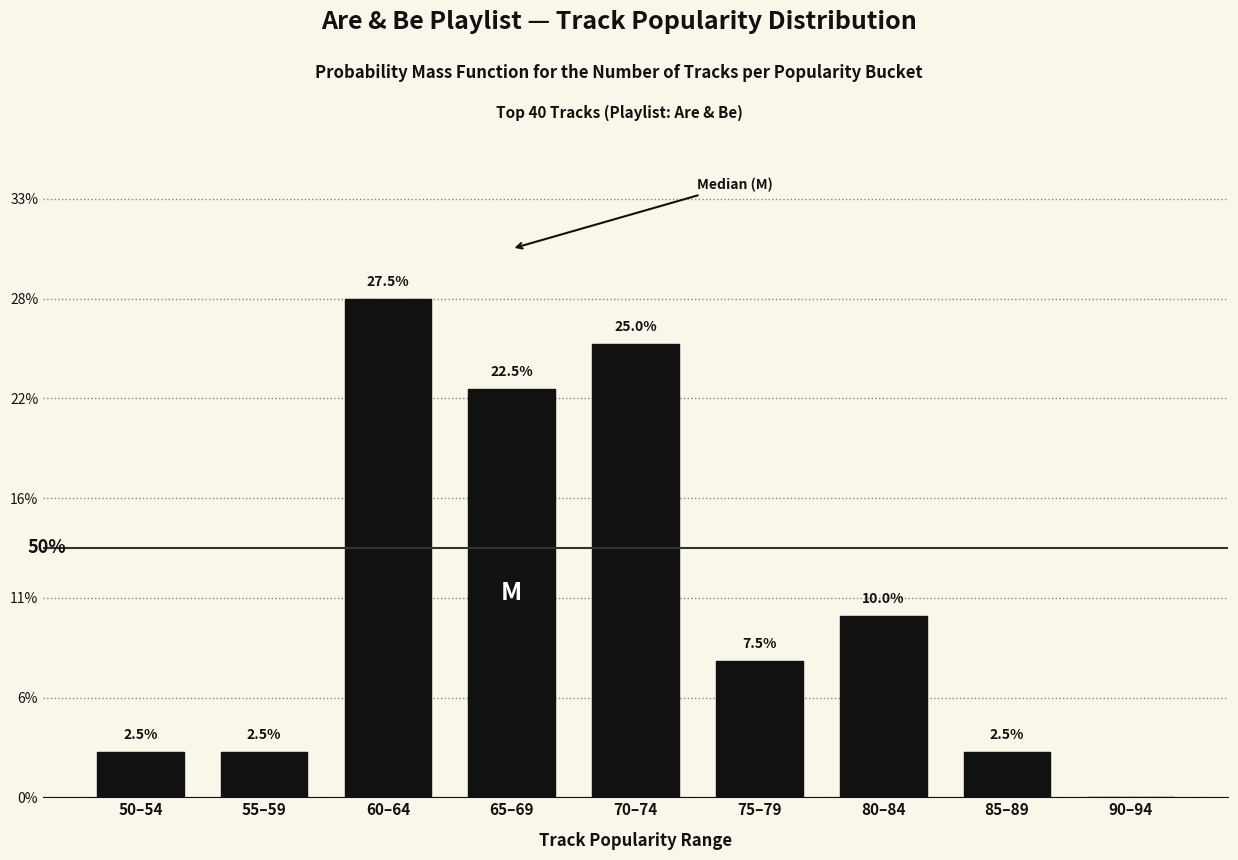

Are the bars horizontal?

No